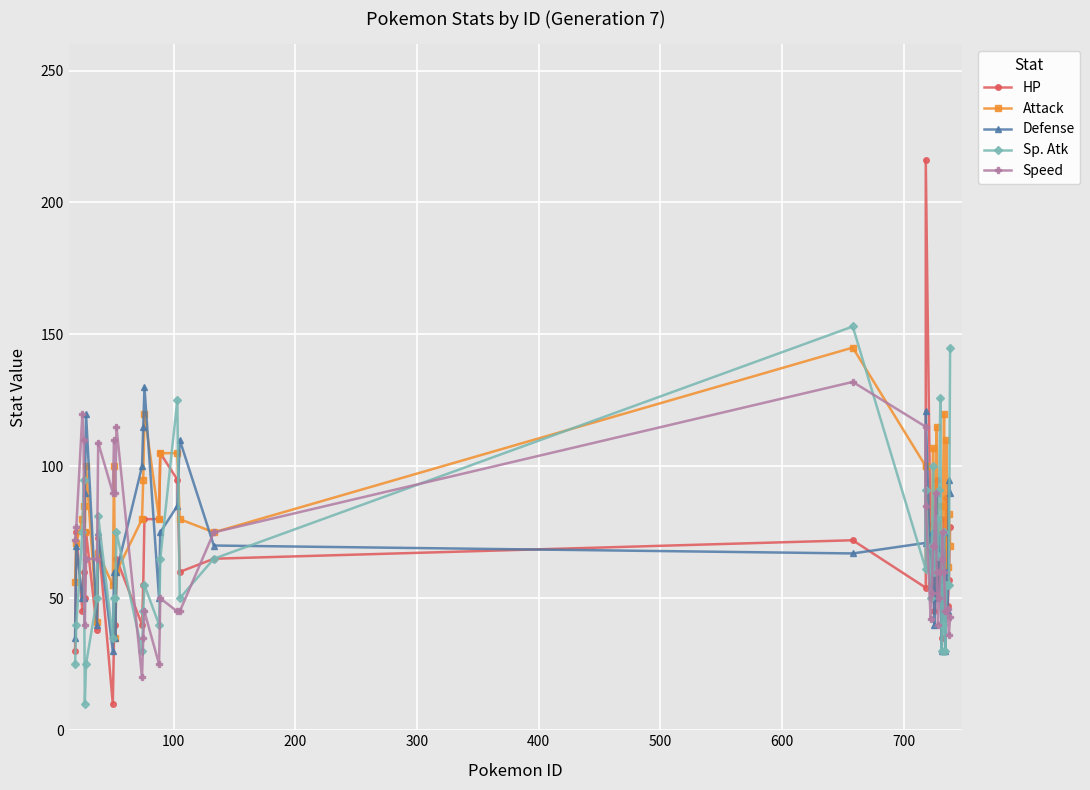

What is the difference between the second highest and second lowest values in the HP series?

75